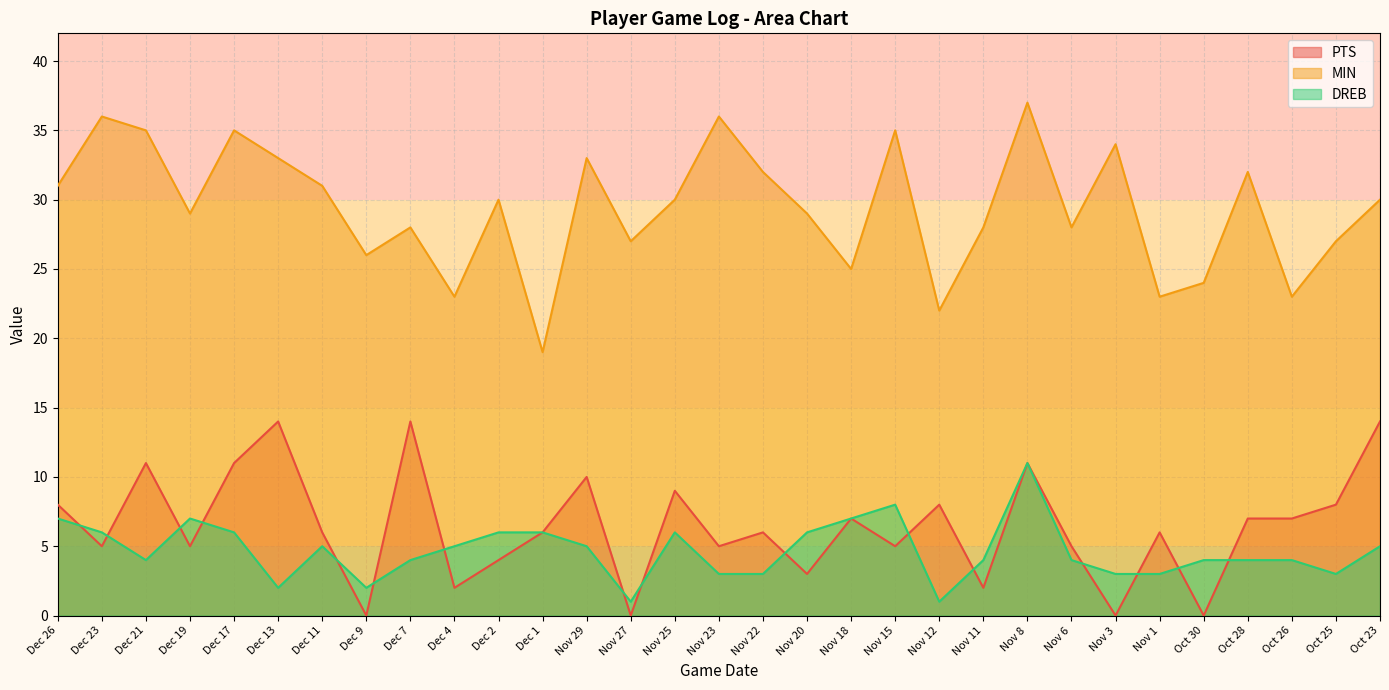

What is the total value across all series at Dec 9?

28